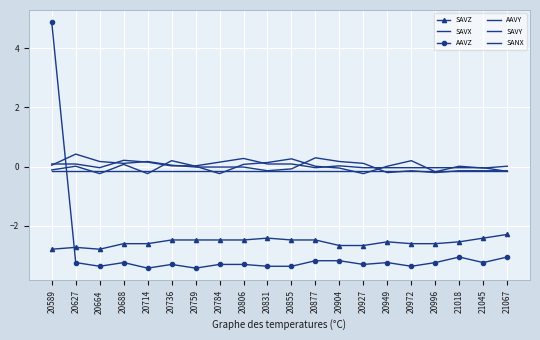

Between 20688 and 20904, which series saw the biggest shift?

AAVY